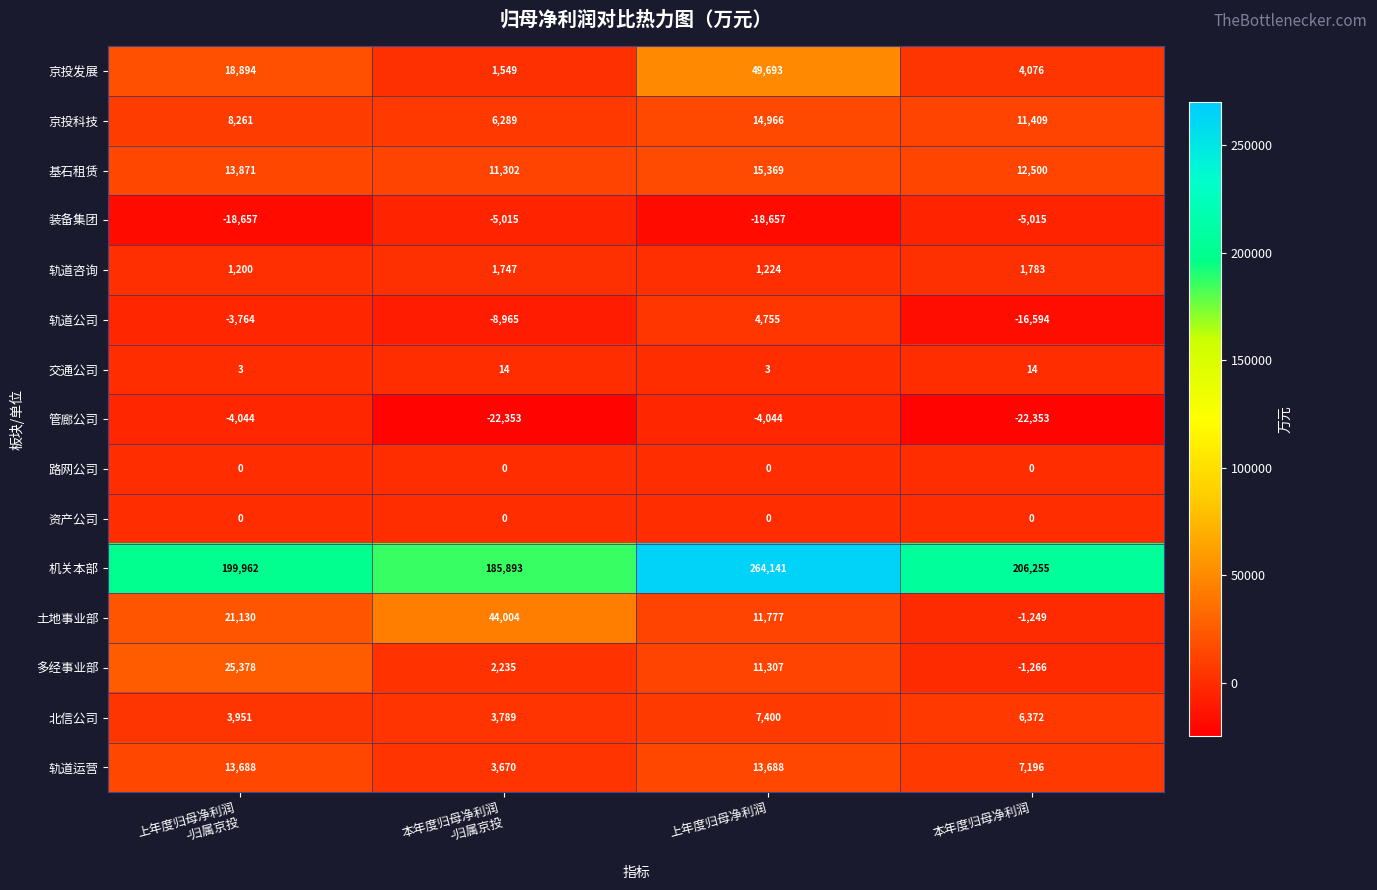

How many values in the 轨道公司 series exceed -3764?

1